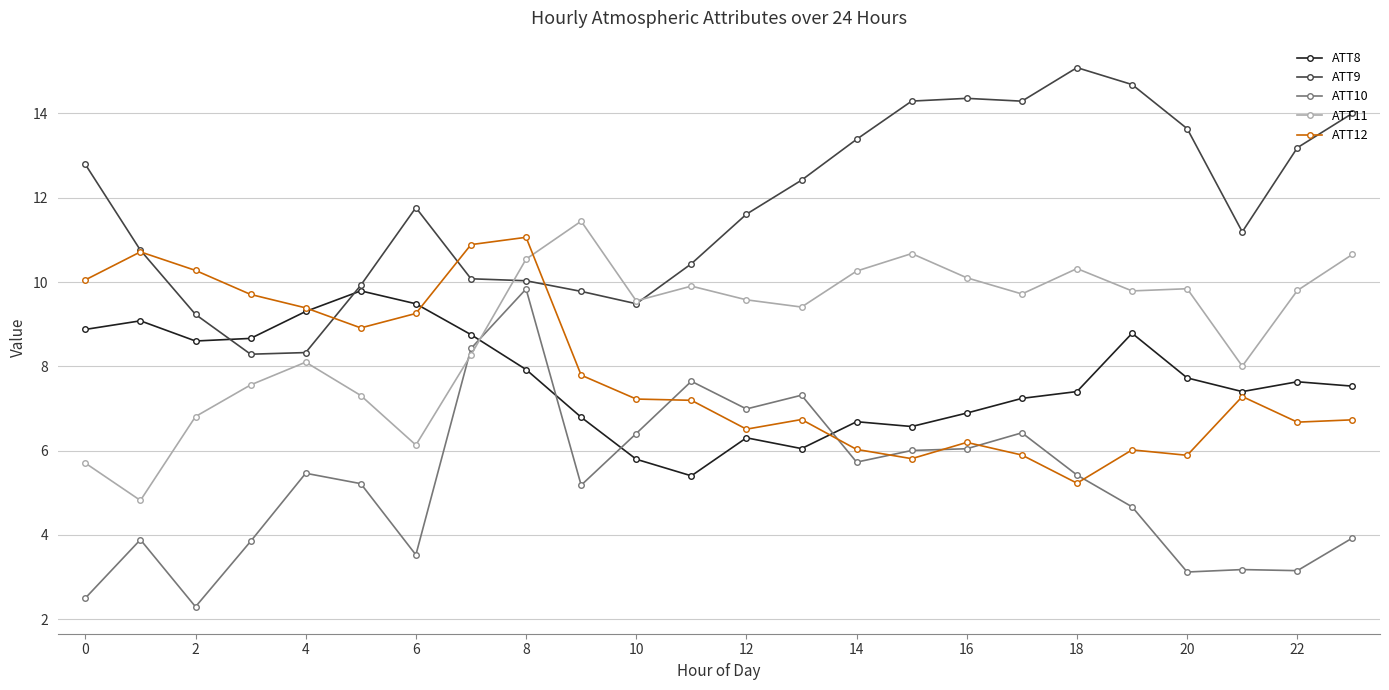

Does the chart have visible grid lines?

Yes